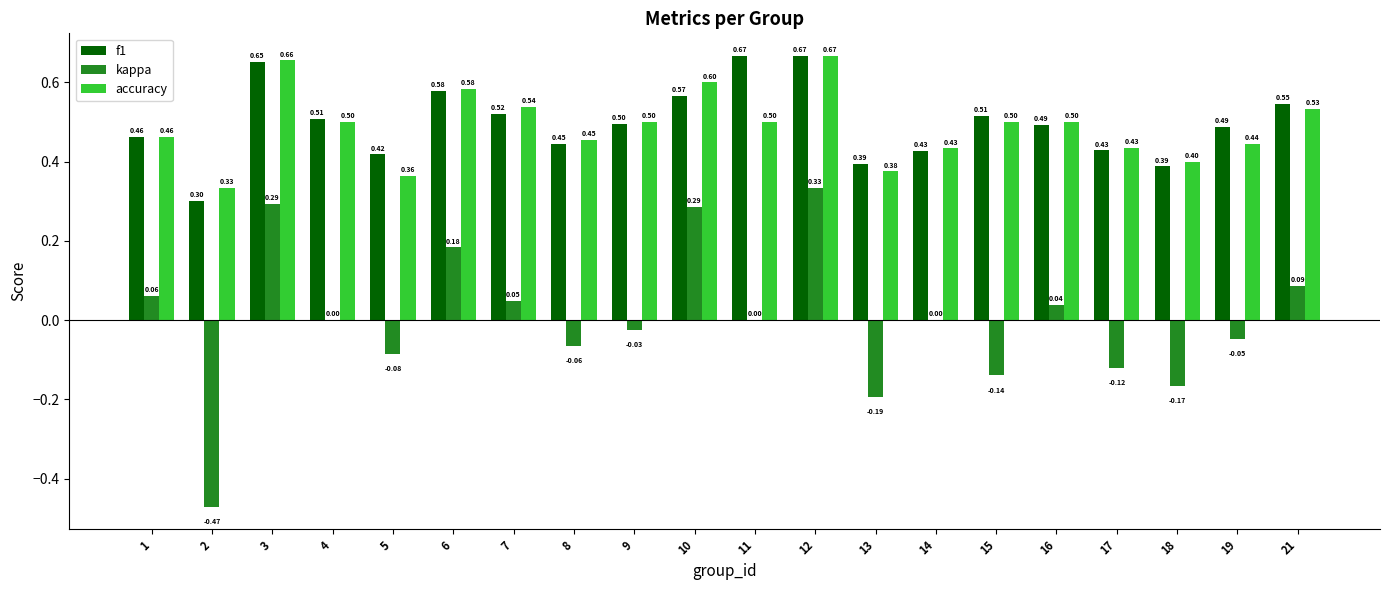

Which series changed the most between 1 and 12?

kappa